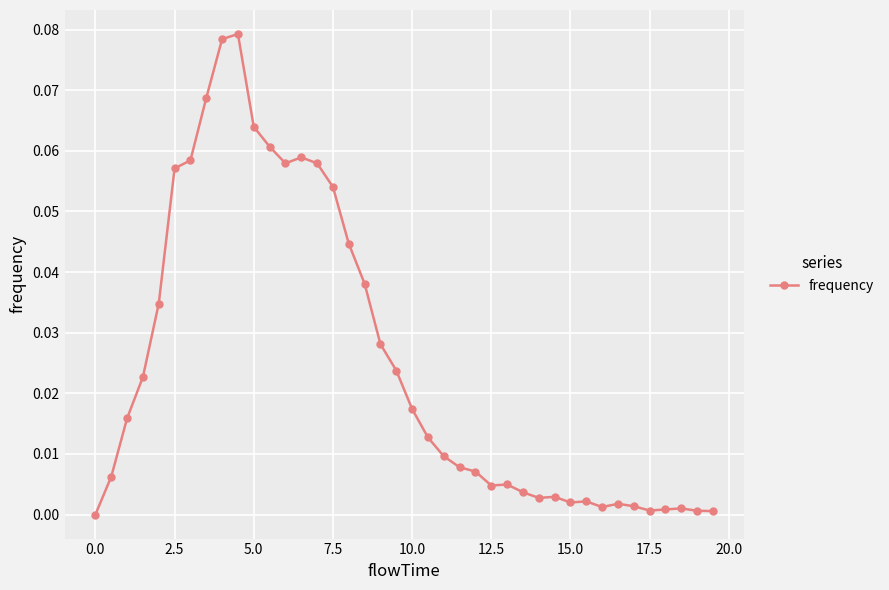

True or false: the data has more than 0 interior local peaks.

True